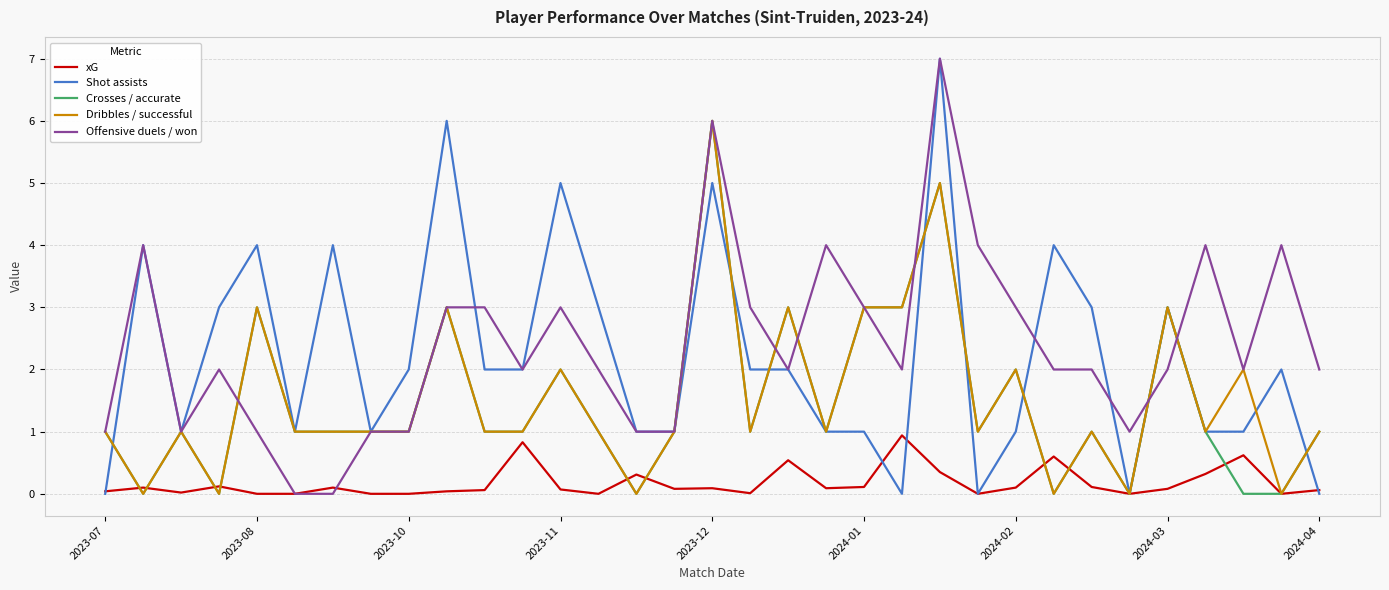

What is the maximum value for Shot assists?

7.0